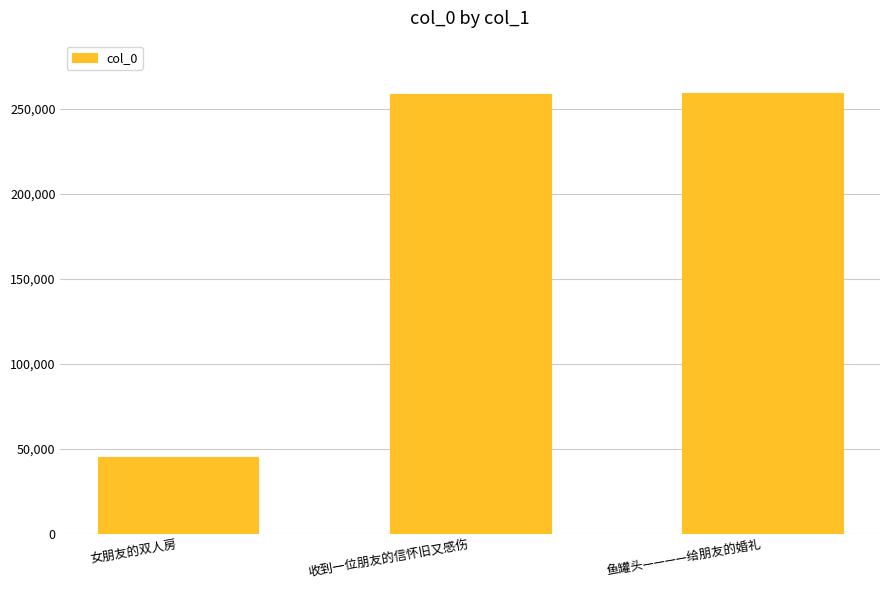

The value at 收到一位朋友的信怀旧又感伤 is 258398. True or false?

True